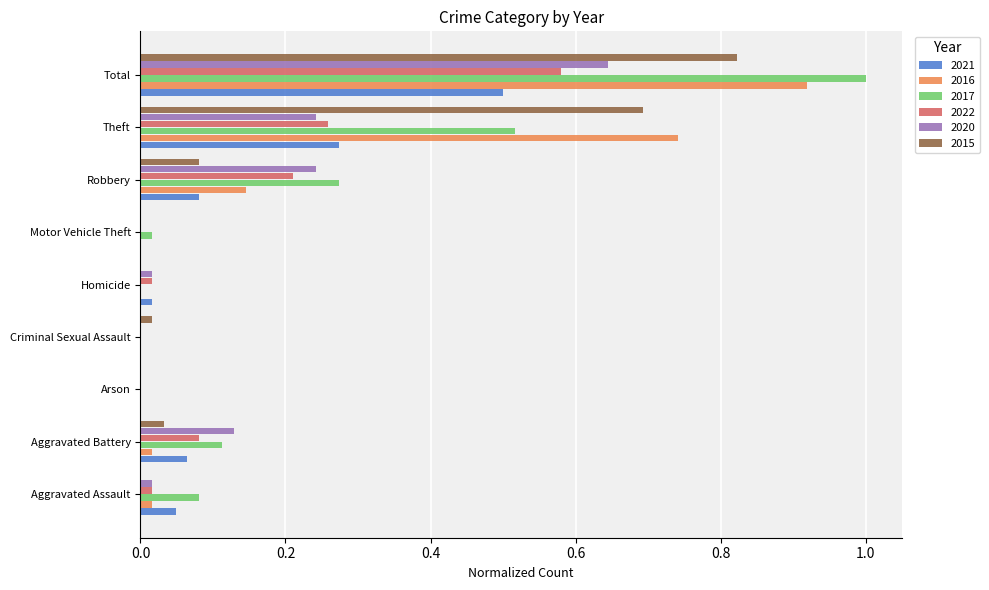

Is the value of 2017 at Criminal Sexual Assault greater than the value of 2015 at Robbery?

No